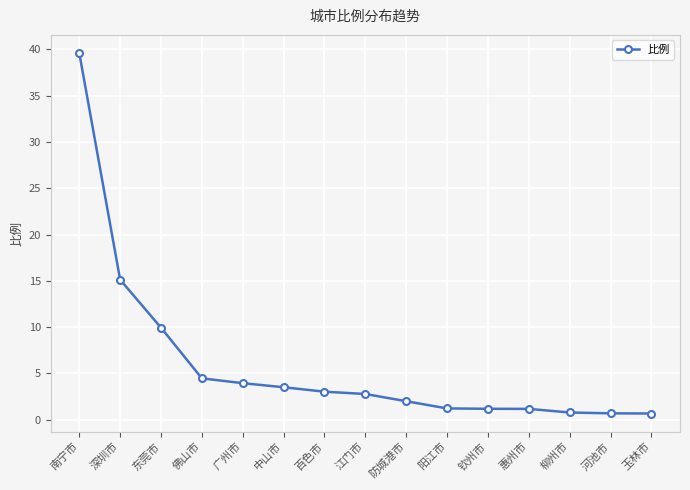

What is the sum of all values?

89.9